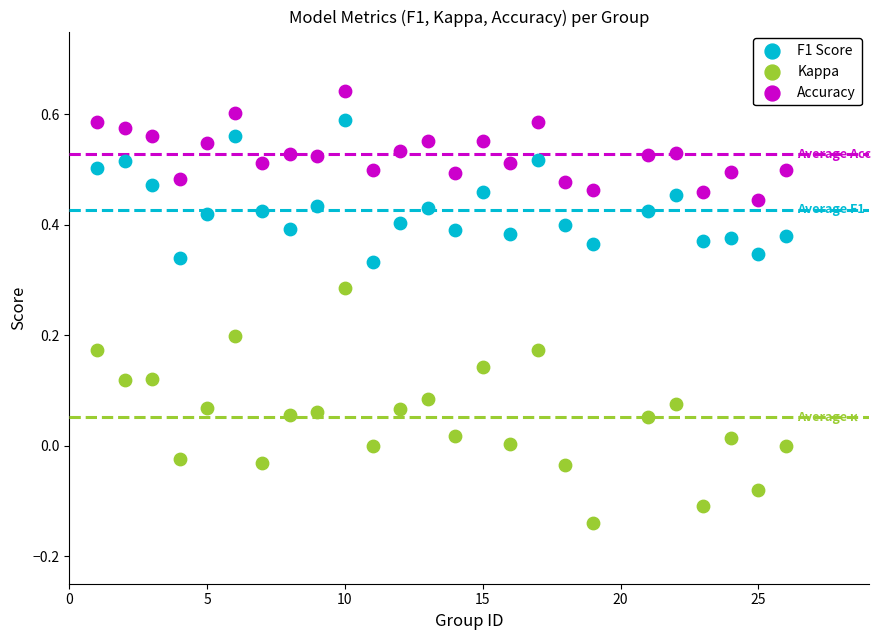

Across all data points, what is the range of Y values (max minus min)?

0.8